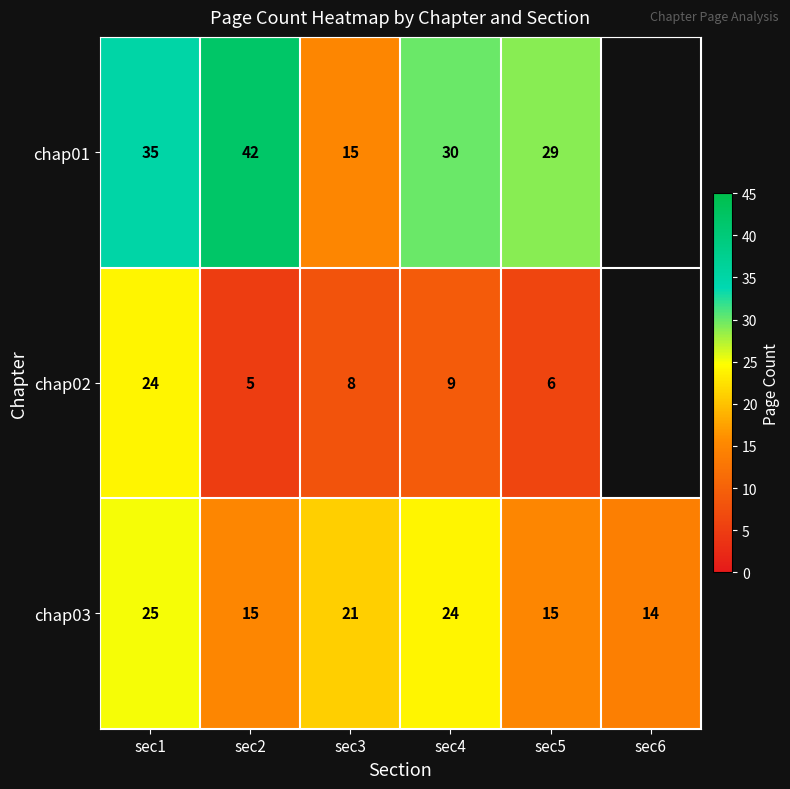

What is the total value across all series at sec2?

62